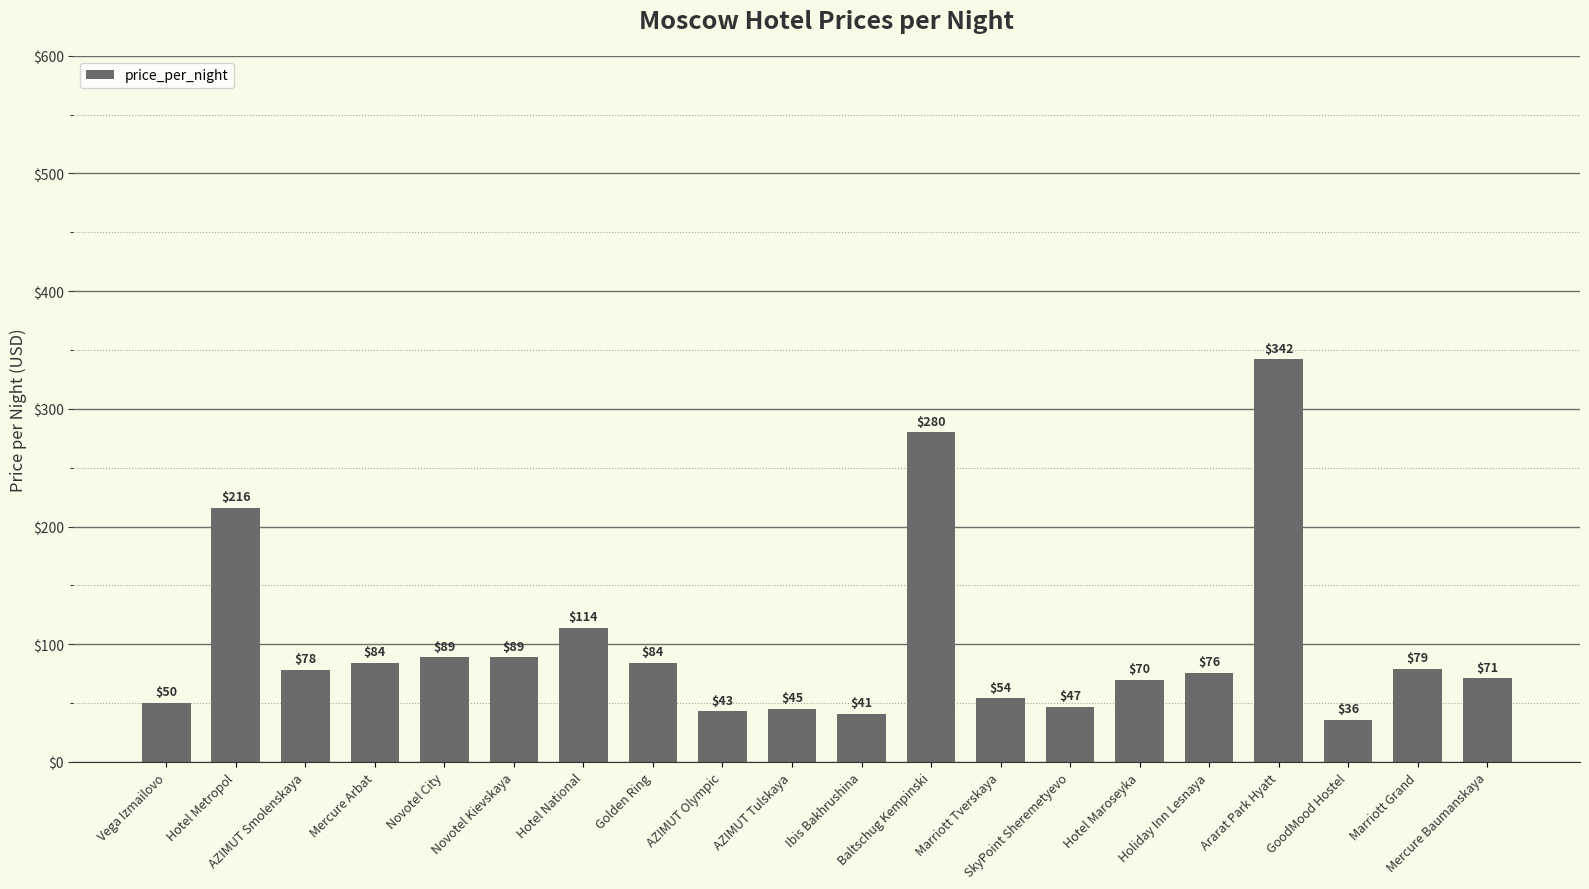

Reading left to right, list all the values displayed in this chart.

Vega Izmailovo=50	Hotel Metropol=216	AZIMUT Smolenskaya=78	Mercure Arbat=84	Novotel City=89	Novotel Kievskaya=89	Hotel National=114	Golden Ring=84	AZIMUT Olympic=43	AZIMUT Tulskaya=45	Ibis Bakhrushina=41	Baltschug Kempinski=280	Marriott Tverskaya=54	SkyPoint Sheremetyevo=47	Hotel Maroseyka=70	Holiday Inn Lesnaya=76	Ararat Park Hyatt=342	GoodMood Hostel=36	Marriott Grand=79	Mercure Baumanskaya=71